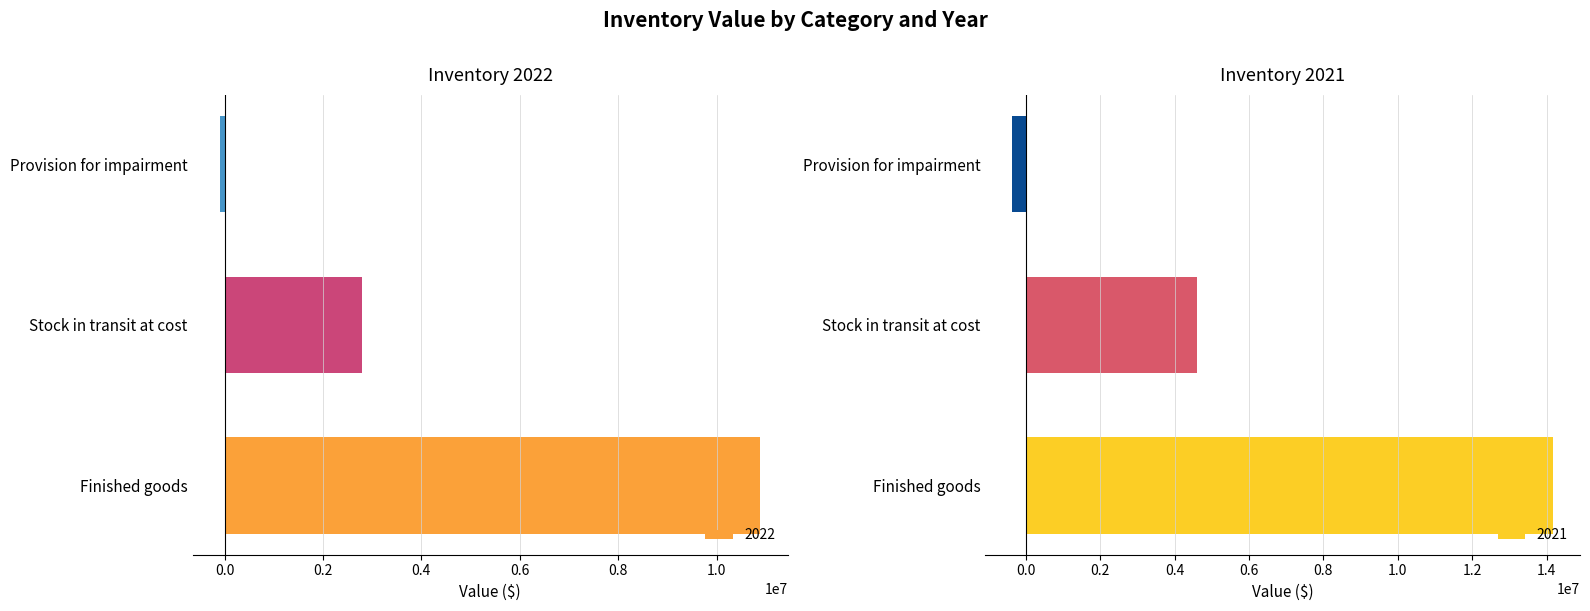

Which label corresponds to the smallest value in the chart?

Provision for impairment